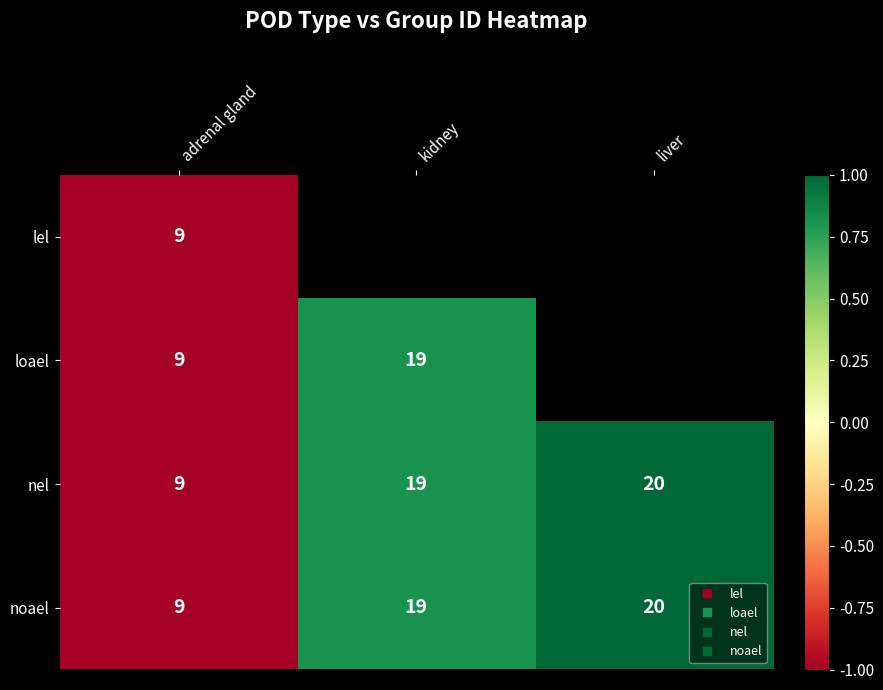

Which category has the highest value in the nel series?

liver